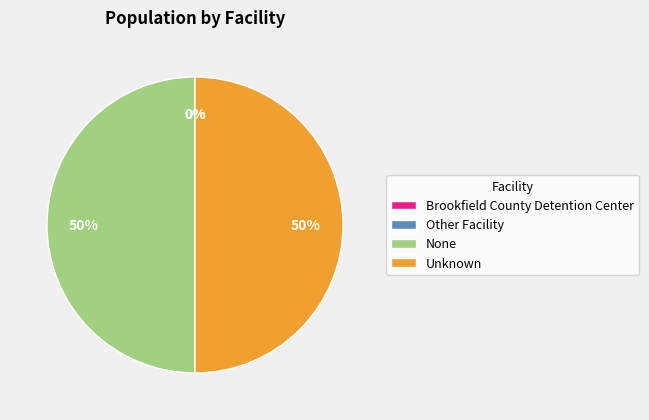

To the nearest percent, what is the average slice percentage?

25%